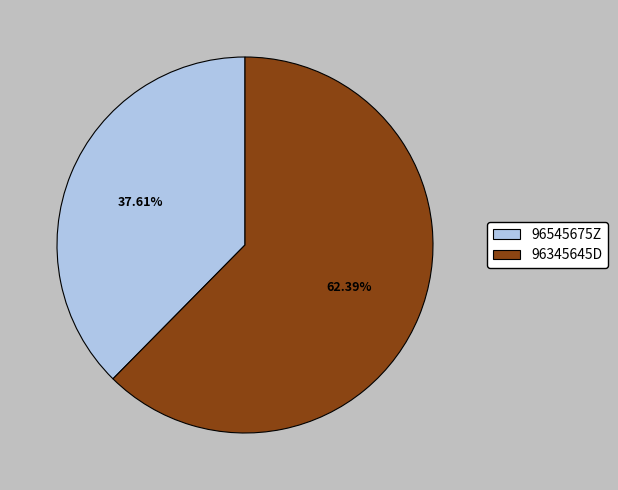

Rank the categories by value from highest to lowest.

96345645D, 96545675Z